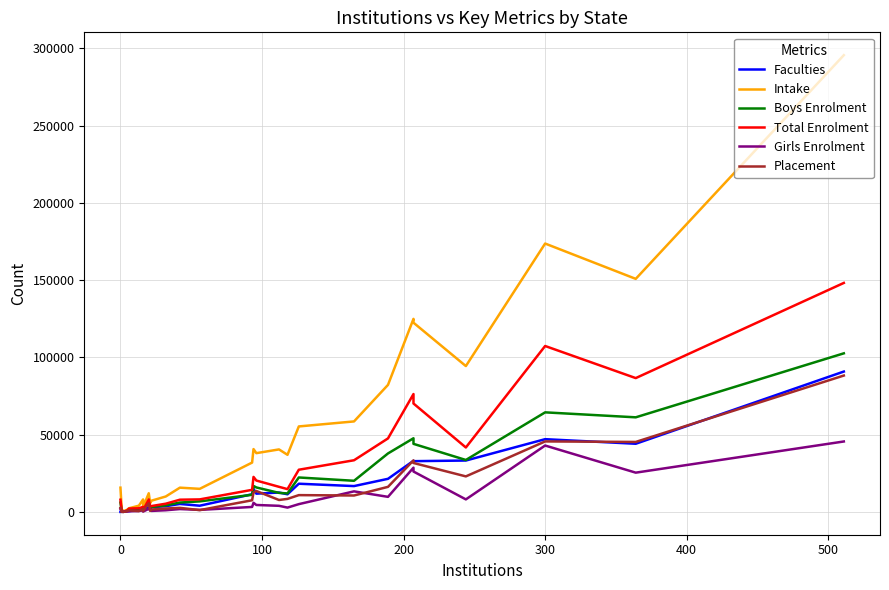

True or false: Intake and Girls Enrolment cross at least once.

False